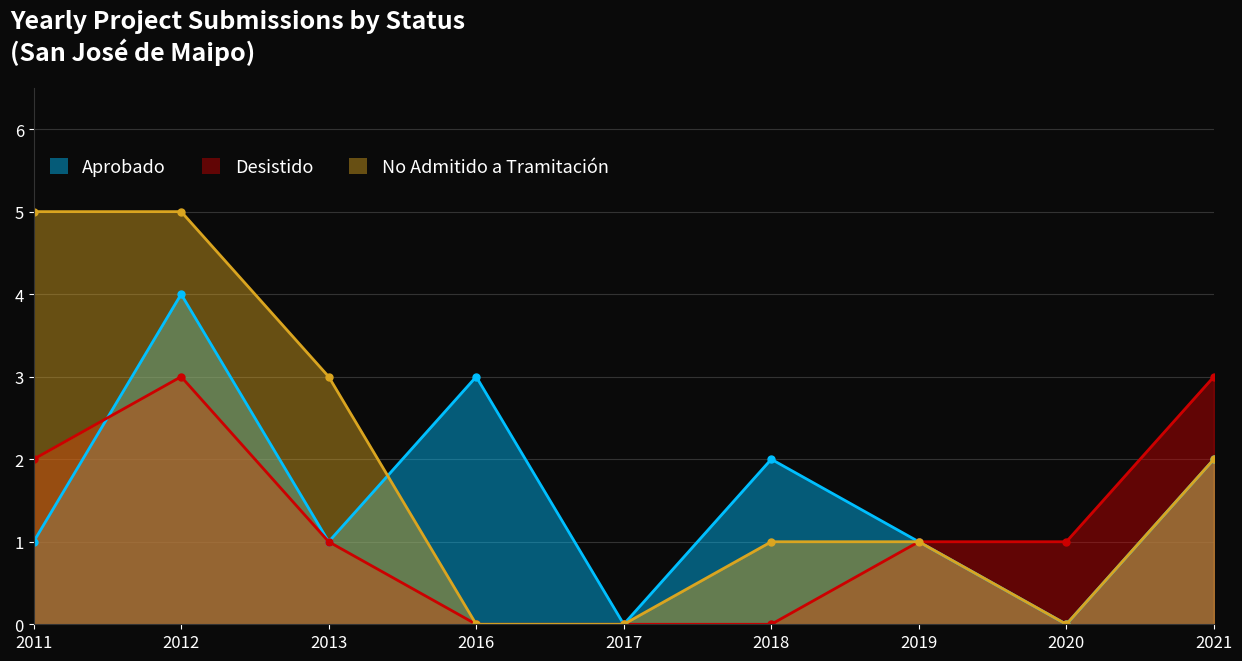

Reading left to right, transcribe all the data shown in this chart.

Aprobado: 1	4	1	3	0	2	1	0	2
Desistido: 2	3	1	0	0	0	1	1	3
No Admitido a Tramitación: 5	5	3	0	0	1	1	0	2